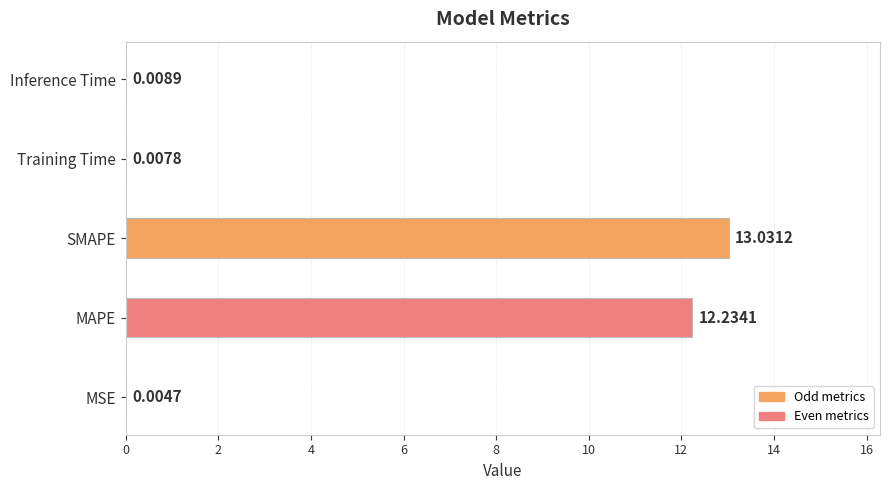

What is the change in value from MAPE to SMAPE?

+0.8